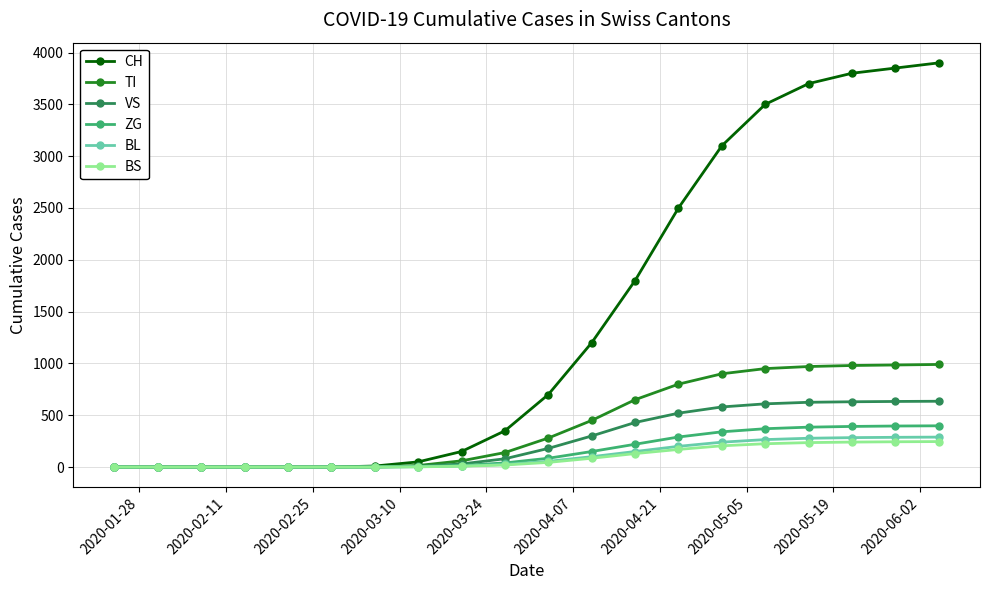

Which series has the largest total across all categories?

CH